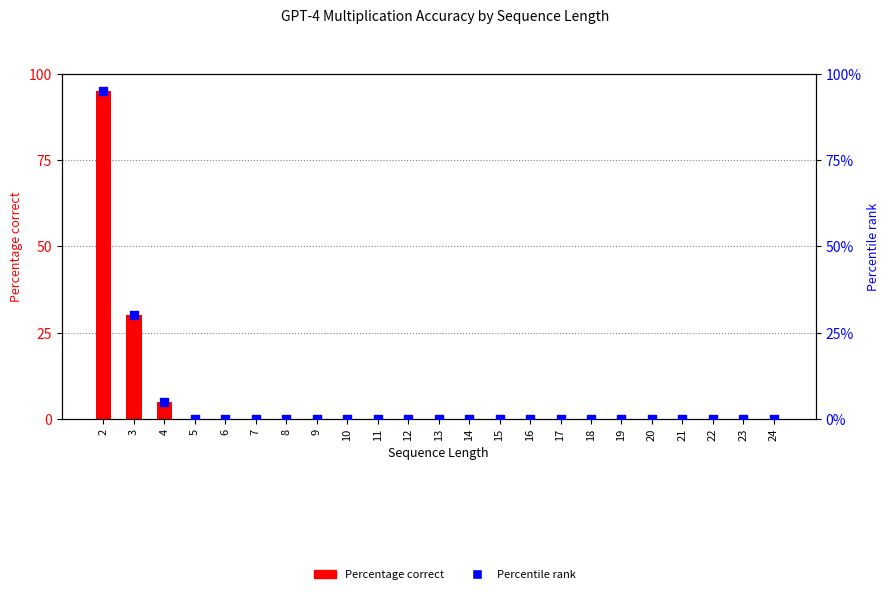

Which series reaches the minimum Y coordinate?

Percentage correct